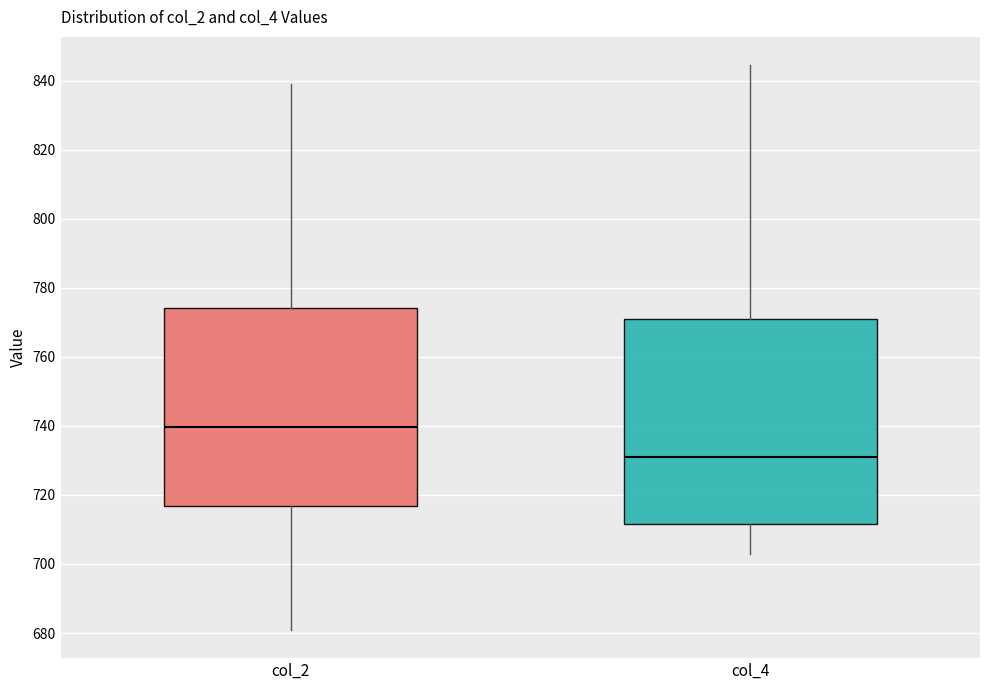

Reading left to right, read every box against the y-axis: the position of its median line, the range the box covers, and the ends of its whiskers. The values are not printed on the chart, so give them approximately, as read against the axis.

col_2: median 740, box 716 to 774, whiskers 680 to 840
col_4: median 732, box 712 to 770, whiskers 702 to 844